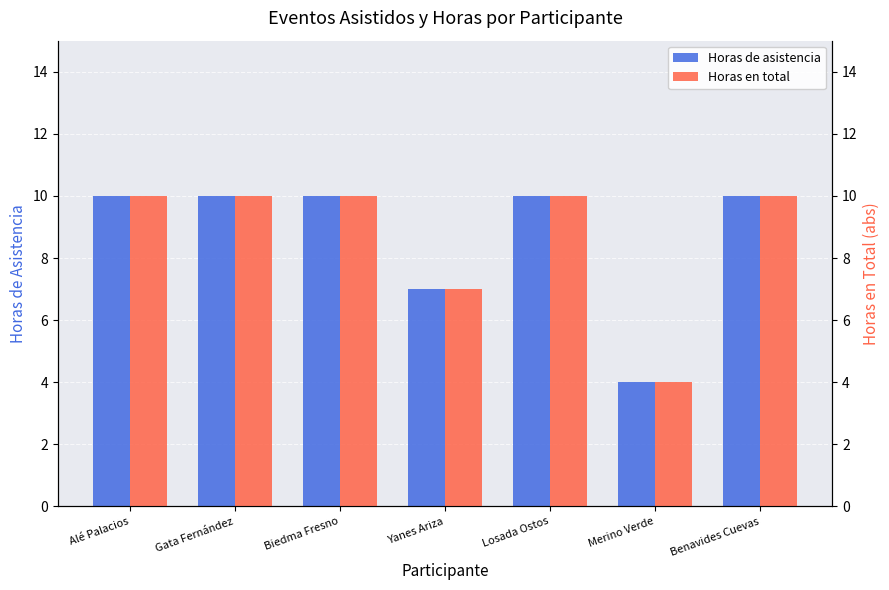

Reading right to left, transcribe all the data shown in this chart.

Horas de asistencia: 10	4	10	7	10	10	10
Horas en total: 10	4	10	7	10	10	10